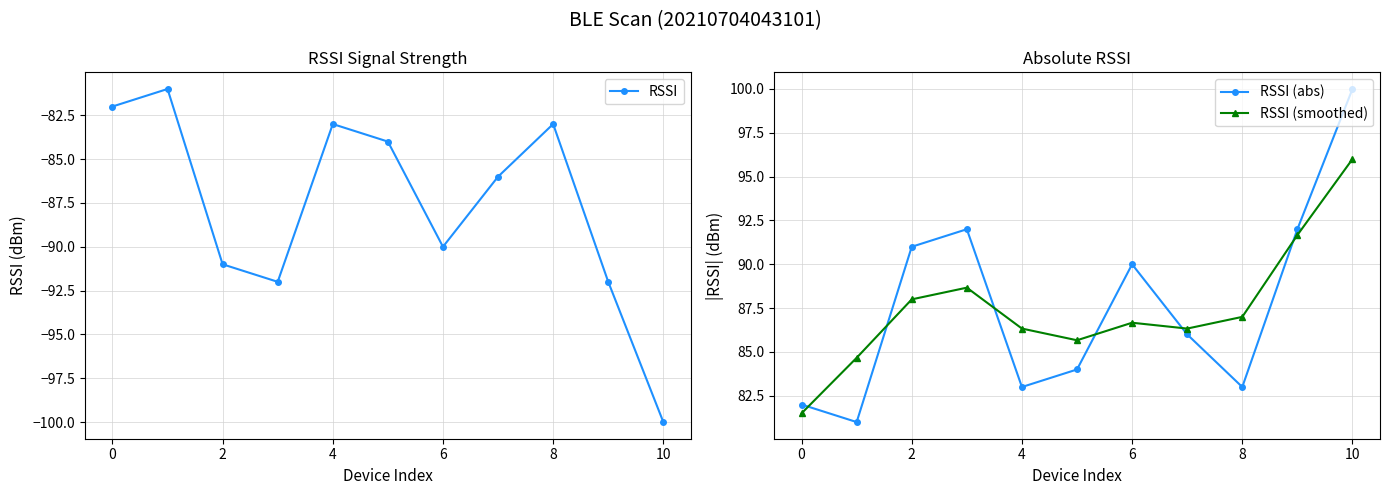

Rank the series by their maximum value, from highest to lowest.

RSSI (abs), RSSI (smoothed), RSSI